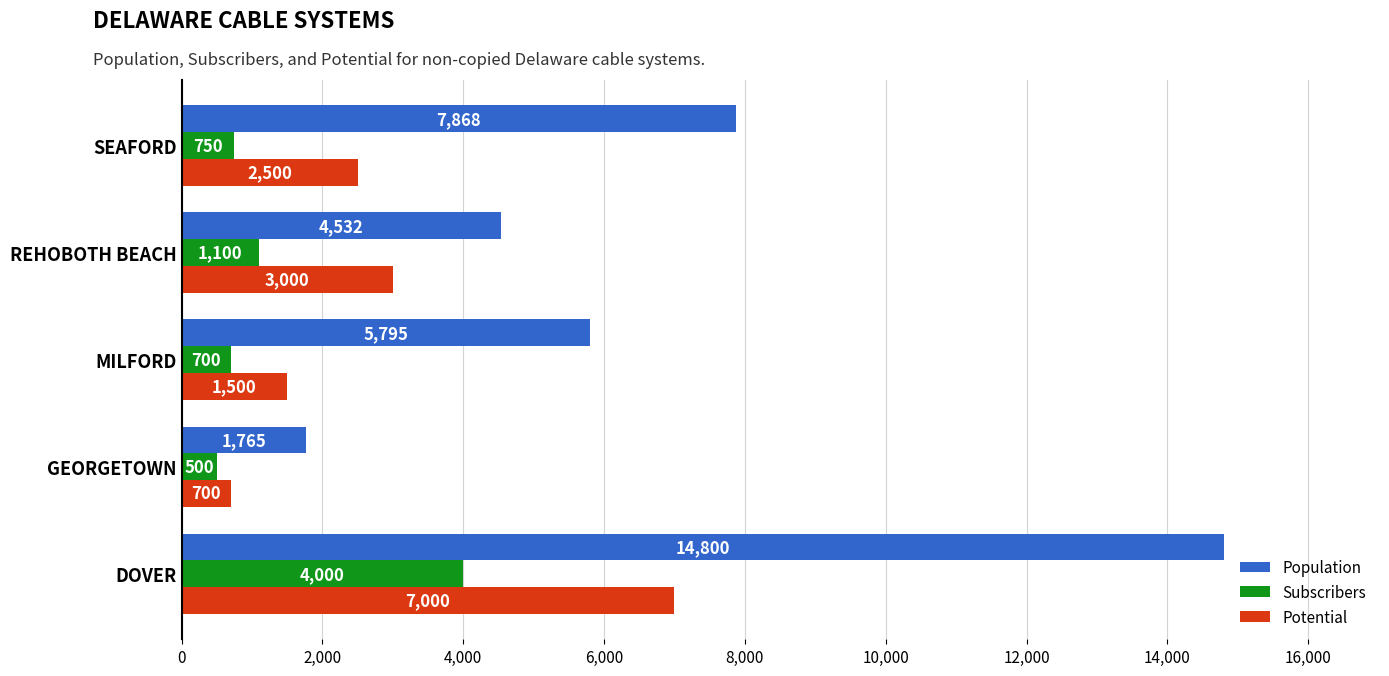

The value of Subscribers at REHOBOTH BEACH is 1100. True or false?

True